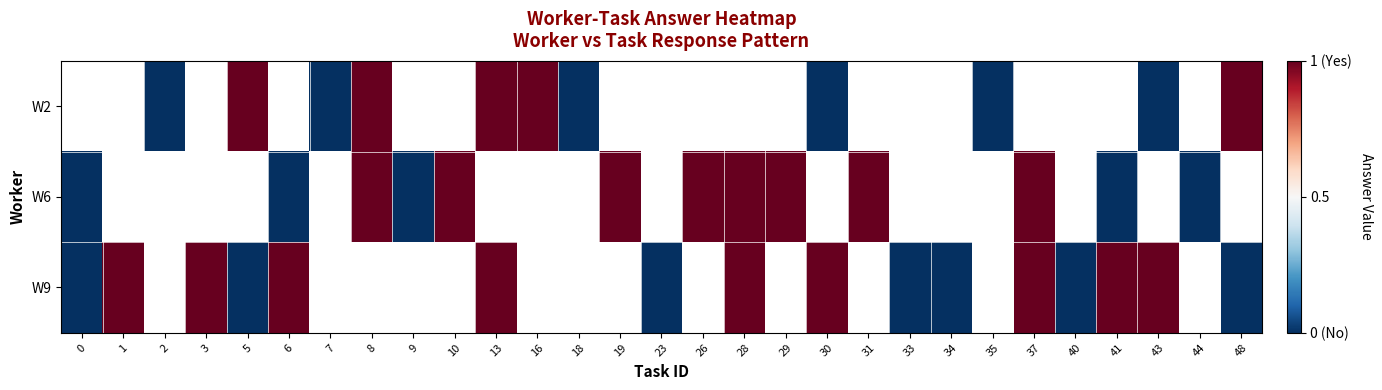

Which has a higher value, 43 or 30?

43